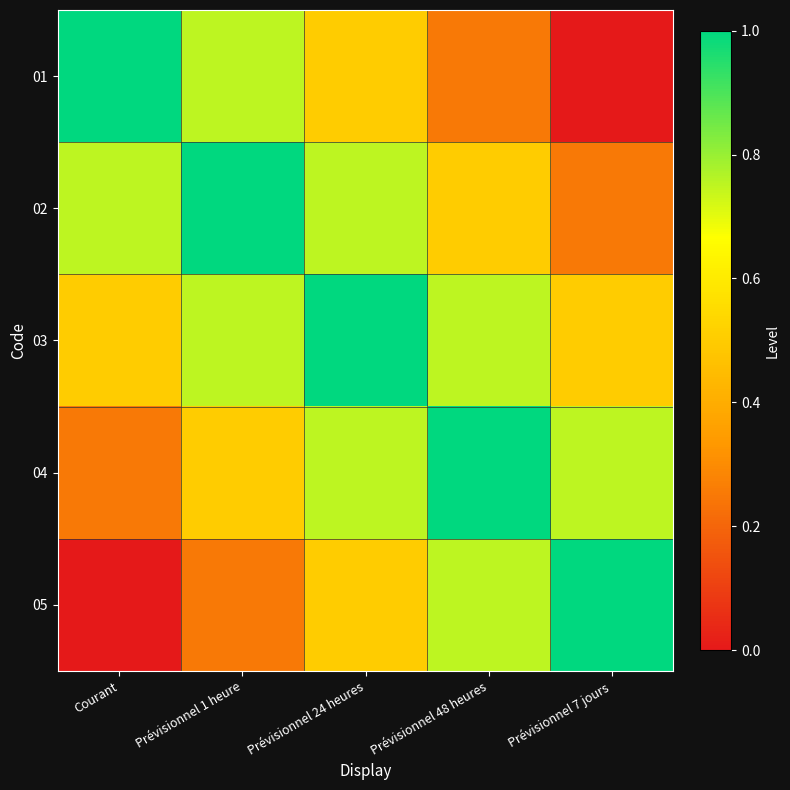

Reading left to right, transcribe all the data shown in this chart.

01: Courant=1.0	Prévisionnel 1 heure=0.8	Prévisionnel 24 heures=0.5	Prévisionnel 48 heures=0.2	Prévisionnel 7 jours=0.0
02: Courant=0.8	Prévisionnel 1 heure=1.0	Prévisionnel 24 heures=0.8	Prévisionnel 48 heures=0.5	Prévisionnel 7 jours=0.2
03: Courant=0.5	Prévisionnel 1 heure=0.8	Prévisionnel 24 heures=1.0	Prévisionnel 48 heures=0.8	Prévisionnel 7 jours=0.5
04: Courant=0.2	Prévisionnel 1 heure=0.5	Prévisionnel 24 heures=0.8	Prévisionnel 48 heures=1.0	Prévisionnel 7 jours=0.8
05: Courant=0.0	Prévisionnel 1 heure=0.2	Prévisionnel 24 heures=0.5	Prévisionnel 48 heures=0.8	Prévisionnel 7 jours=1.0